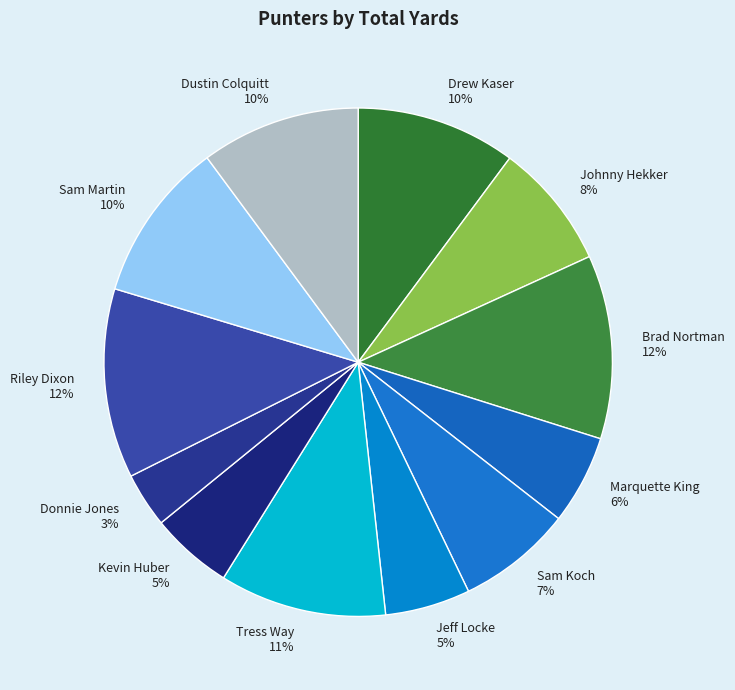

The Johnny Hekker slice represents 14% of the pie. True or false?

False